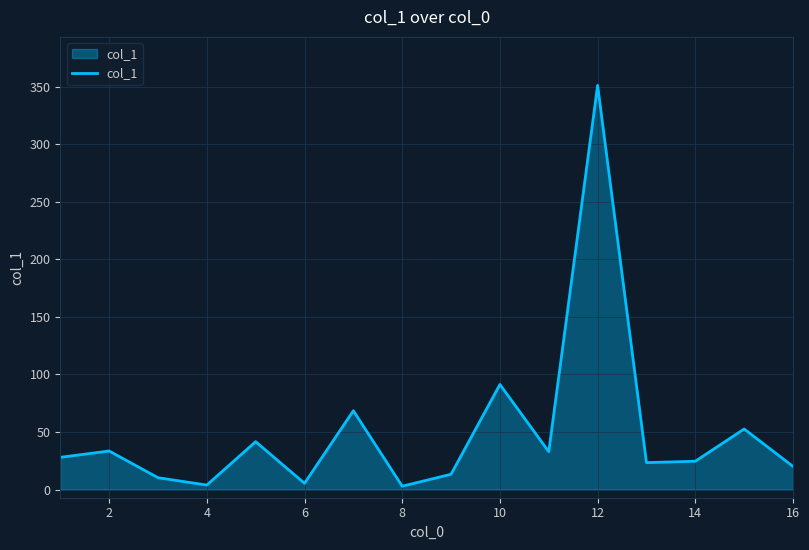

What is the greatest value displayed?

351.1